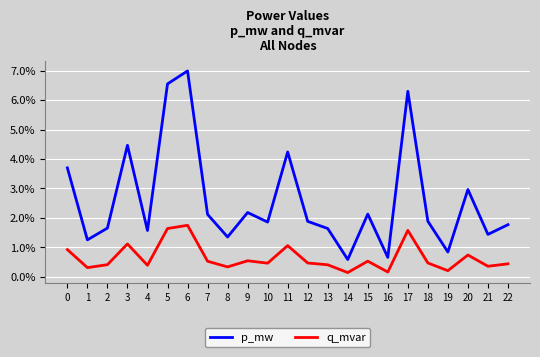

Rank the categories by p_mw value from highest to lowest.

6, 5, 17, 3, 11, 0, 20, 9, 15, 7, 18, 12, 10, 22, 2, 13, 4, 21, 8, 1, 19, 16, 14